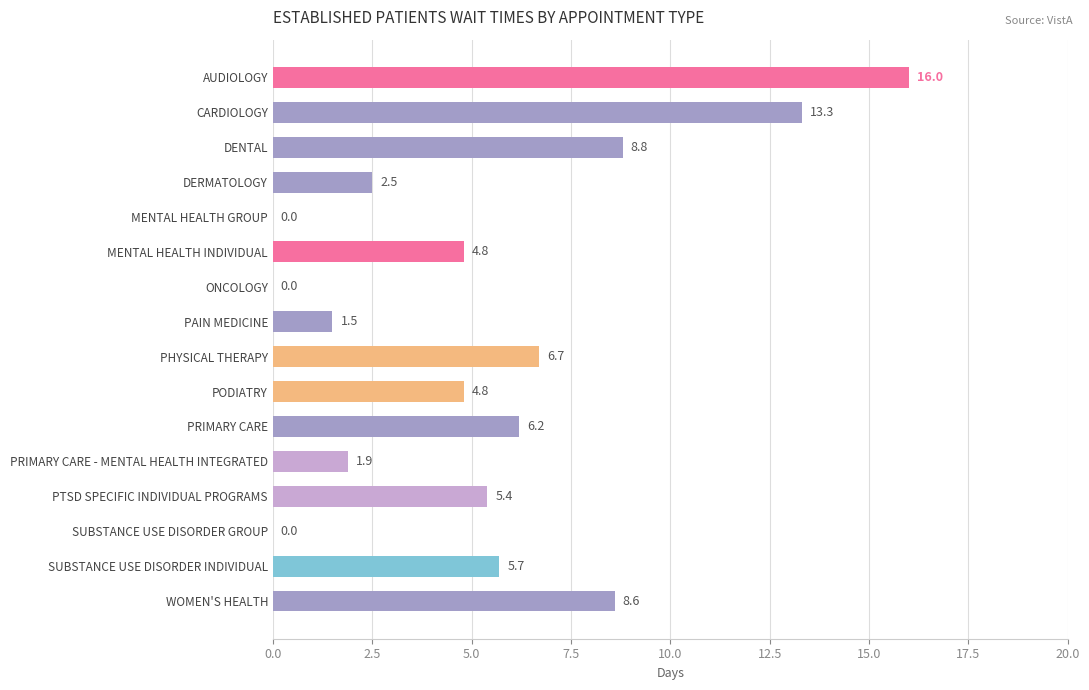

What is the sum of all values?

86.2